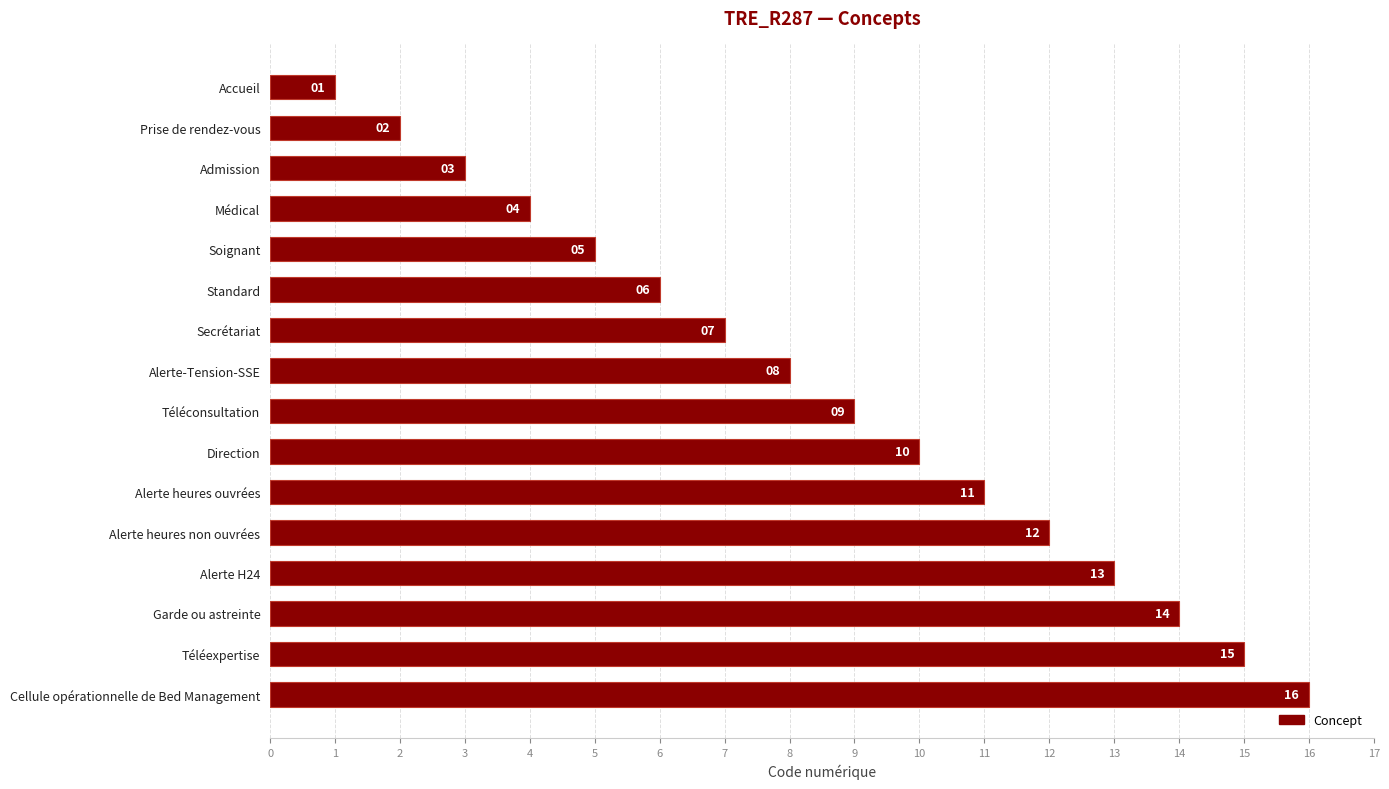

Rank the categories by value from highest to lowest.

Cellule opérationnelle de Bed Management, Téléexpertise, Garde ou astreinte, Alerte H24, Alerte heures non ouvrées, Alerte heures ouvrées, Direction, Téléconsultation, Alerte-Tension-SSE, Secrétariat, Standard, Soignant, Médical, Admission, Prise de rendez-vous, Accueil